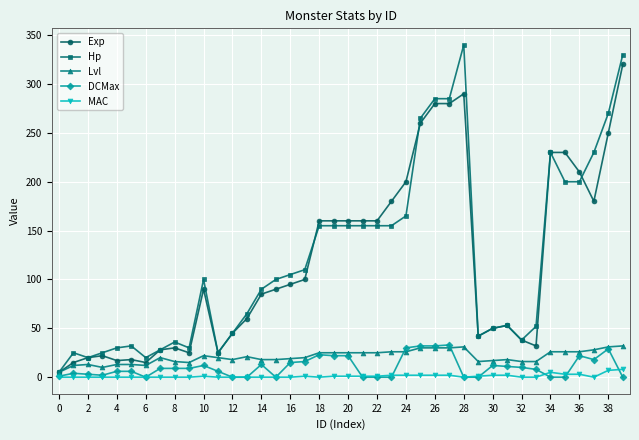

What are all the series names shown in the legend?

Exp, Hp, Lvl, DCMax, MAC